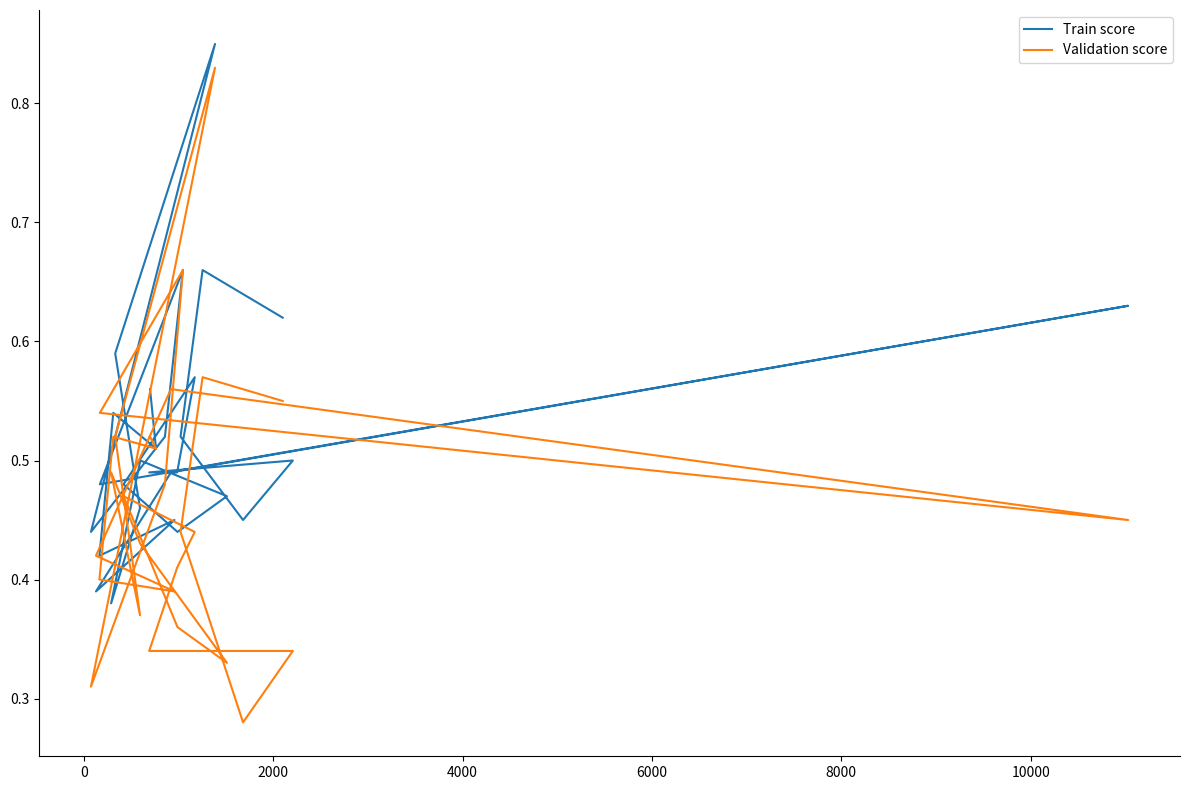

At how many categories does at least one series exceed 0?

28